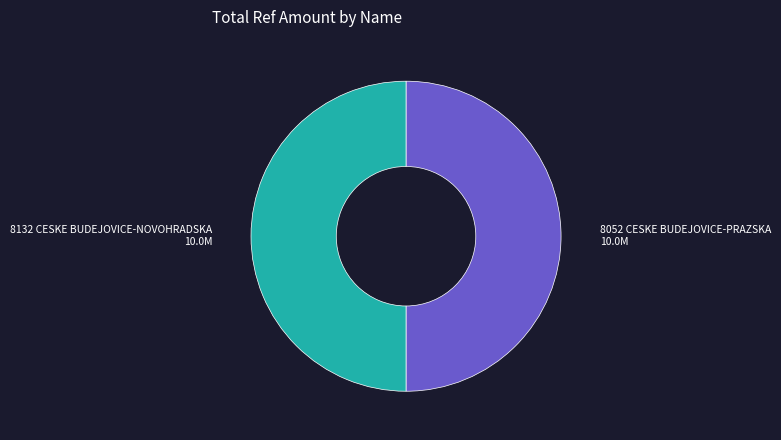

True or false: 8052 CESKE BUDEJOVICE-PRAZSKA accounts for 44% of the total.

False